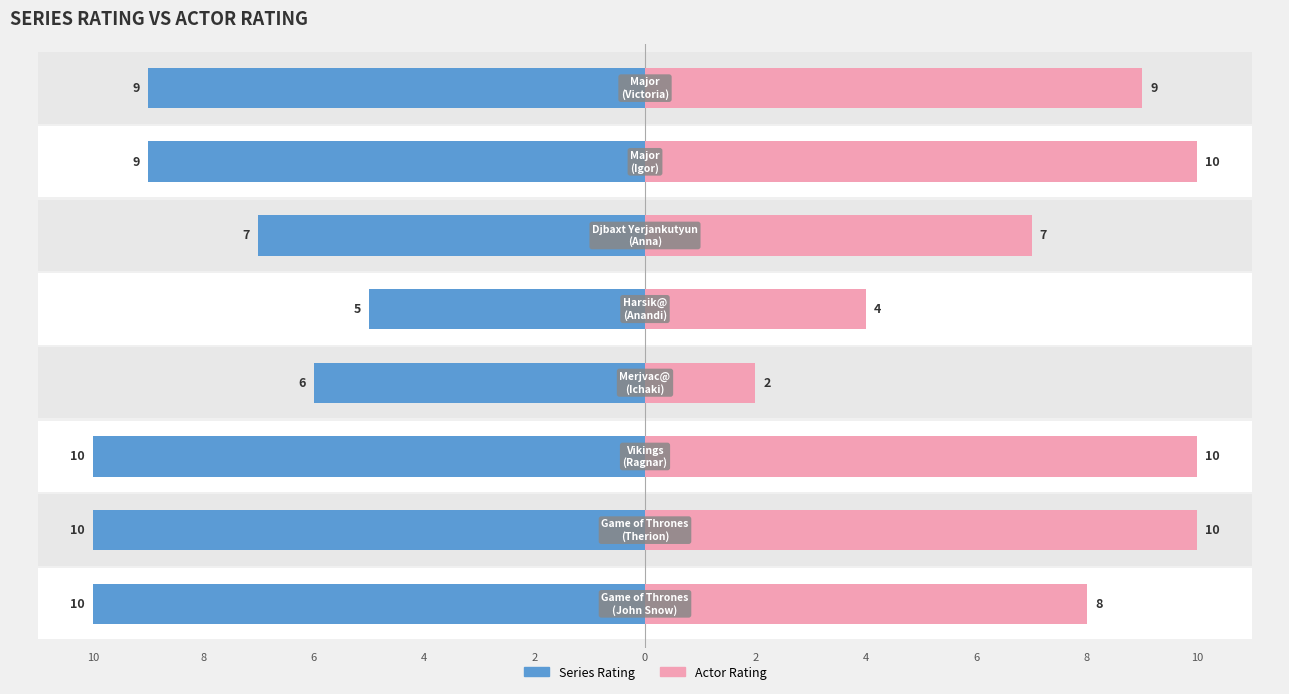

What is the value of the Actor Rating bar at the 5th from the left?

4